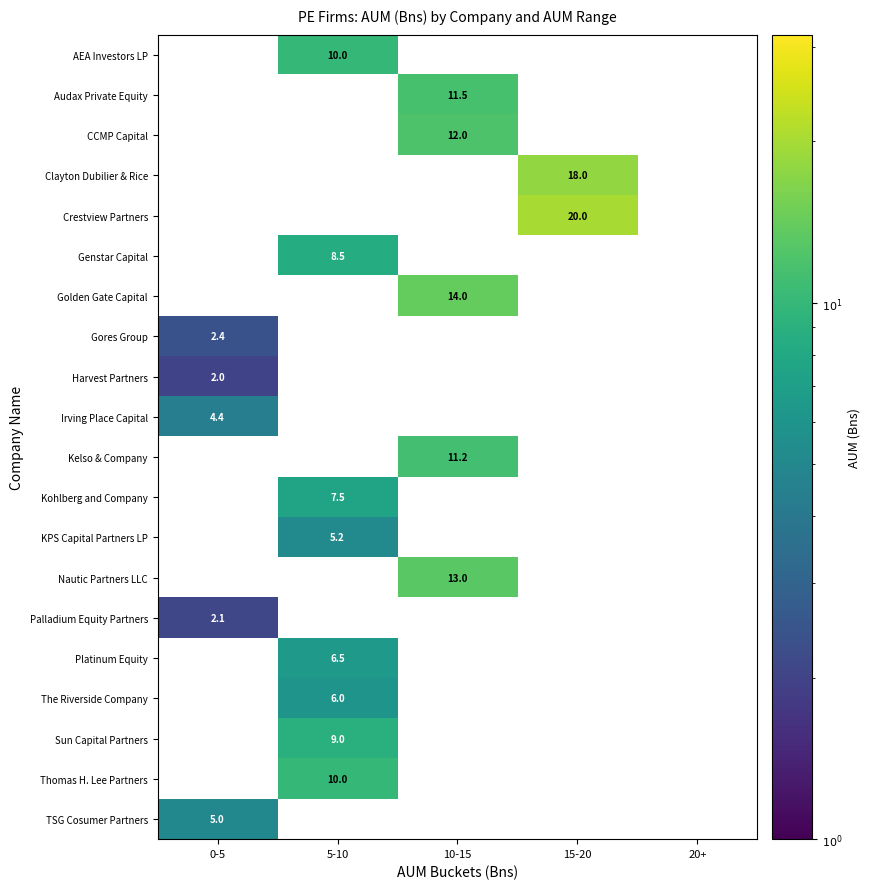

What is the spread (max minus min) of values at 15-20?

20.0